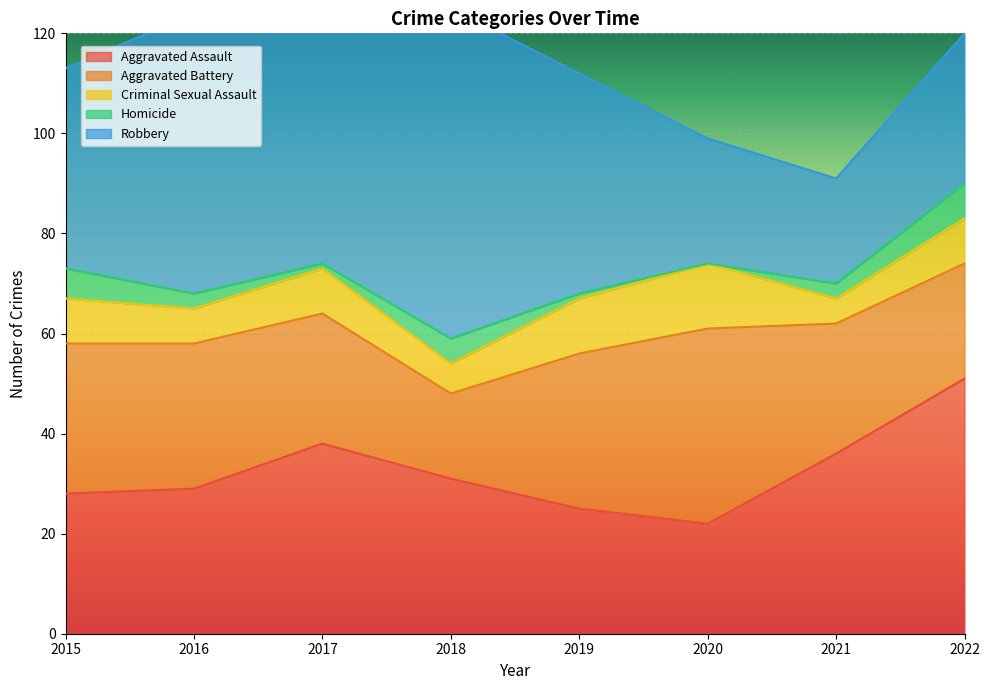

What is the spread (max minus min) of values at 2022?

44